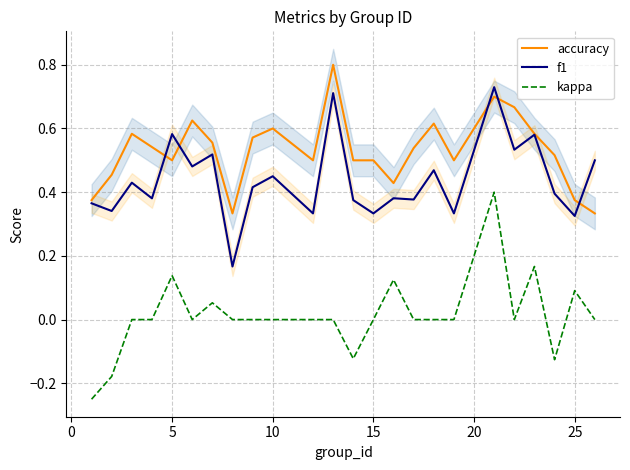

True or false: kappa and f1 intersect in this chart.

False